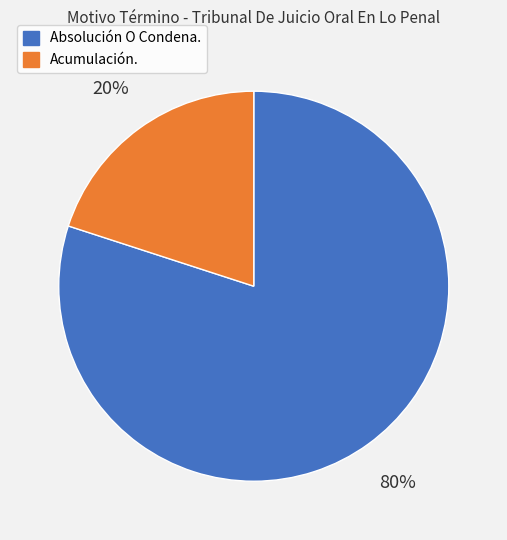

Between Acumulación. and Absolución O Condena., which is larger?

Absolución O Condena.